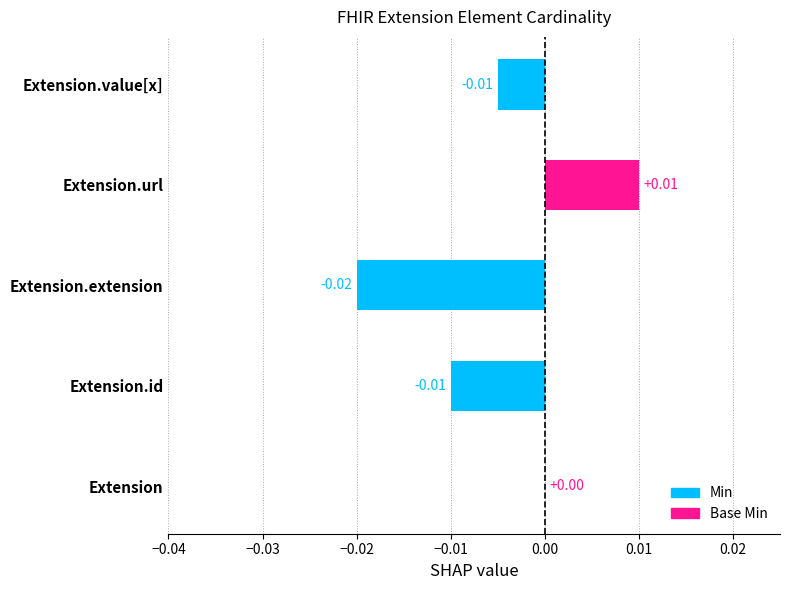

Which label corresponds to the largest value in the chart?

Extension.url